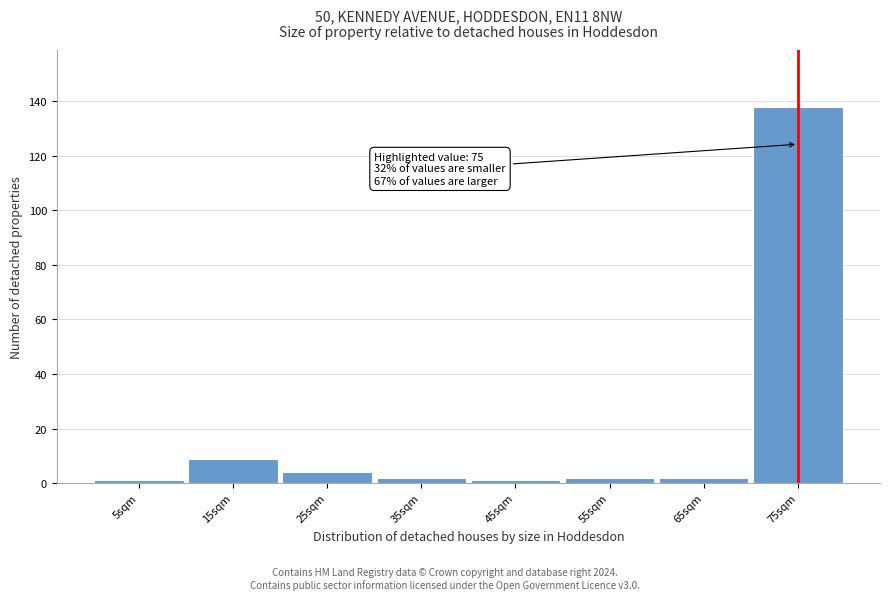

Over which range of the x-axis is the bar tallest?

70 to 80